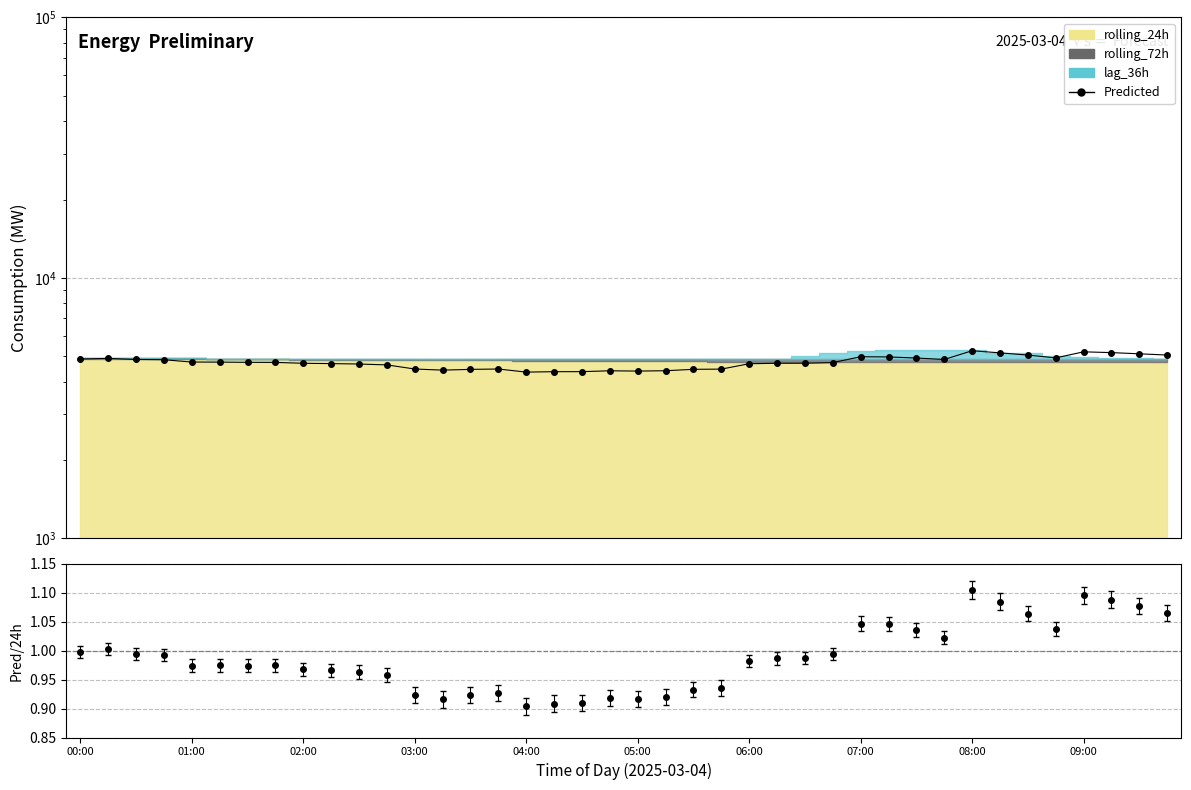

Count the number of values greater than 4739.

20